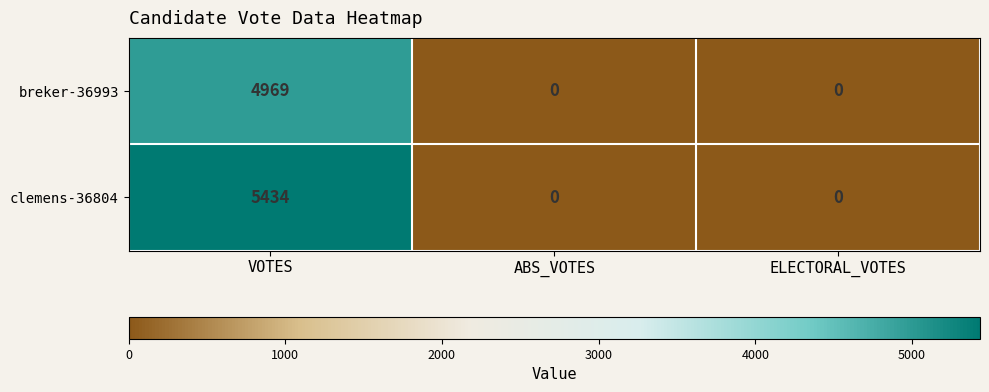

Reading left to right, transcribe all the data shown in this chart.

breker-36993: VOTES=4969	ABS_VOTES=0	ELECTORAL_VOTES=0
clemens-36804: VOTES=5434	ABS_VOTES=0	ELECTORAL_VOTES=0